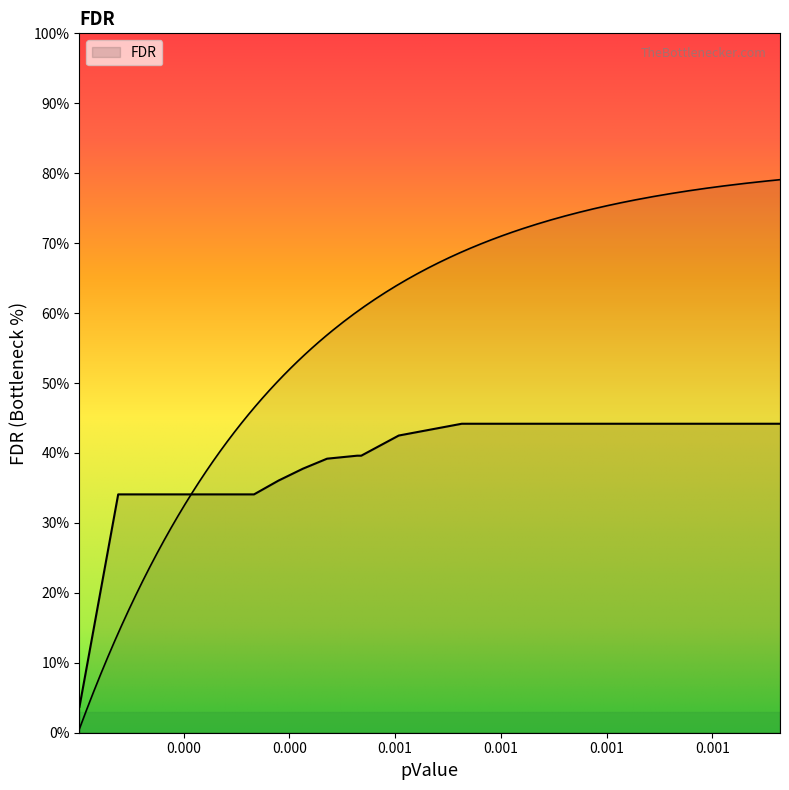

Reading left to right, what are all the values shown in this chart?

0.0	0.3	0.3	0.3	0.3	0.3	0.3	0.3	0.3	0.3	0.3	0.3	0.3	0.4	0.4	0.4	0.4	0.4	0.4	0.4	0.4	0.4	0.4	0.4	0.4	0.4	0.4	0.4	0.4	0.4	0.4	0.4	0.4	0.4	0.4	0.4	0.4	0.4	0.4	0.4